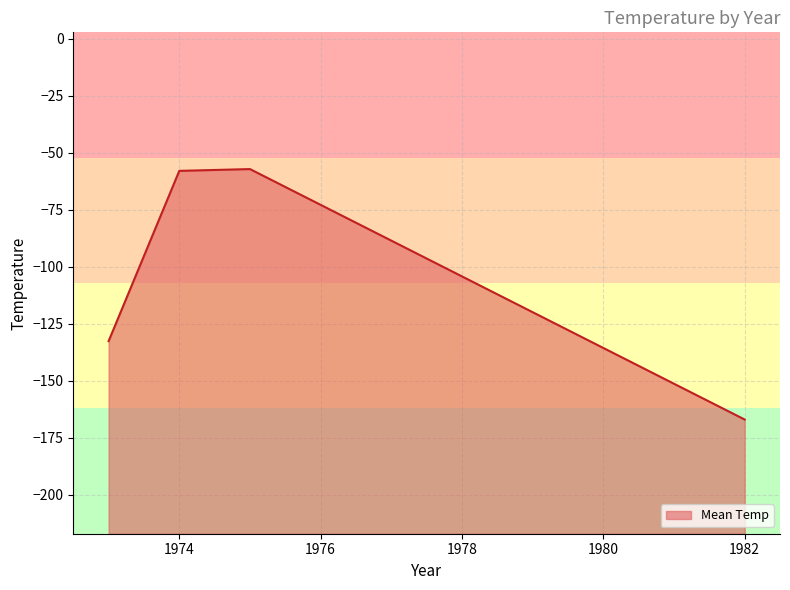

What is the change in value from 1974 to 1982?

-109.1